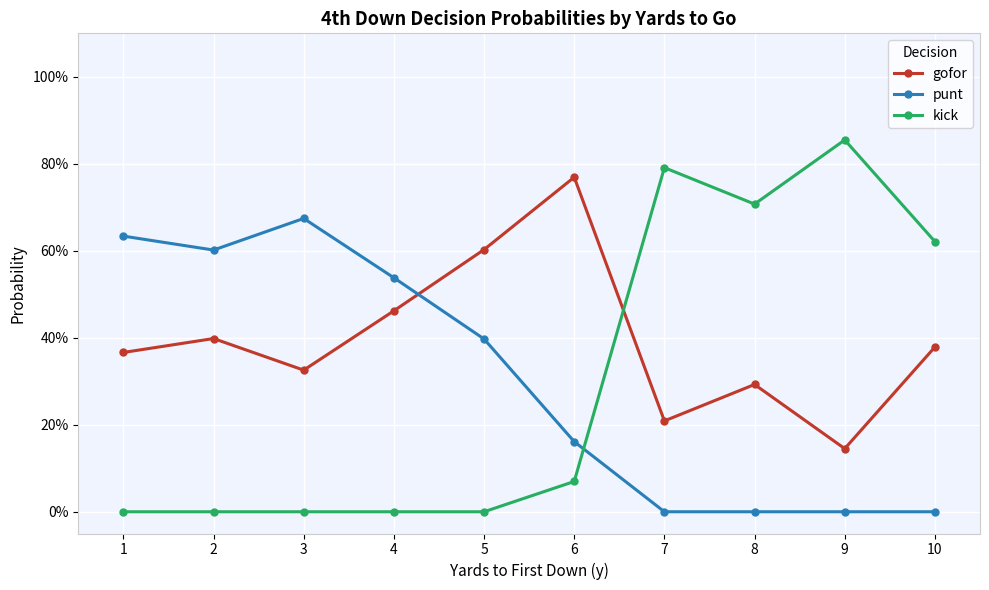

In gofor, how many points are lower than both neighbors (excluding endpoints)?

3